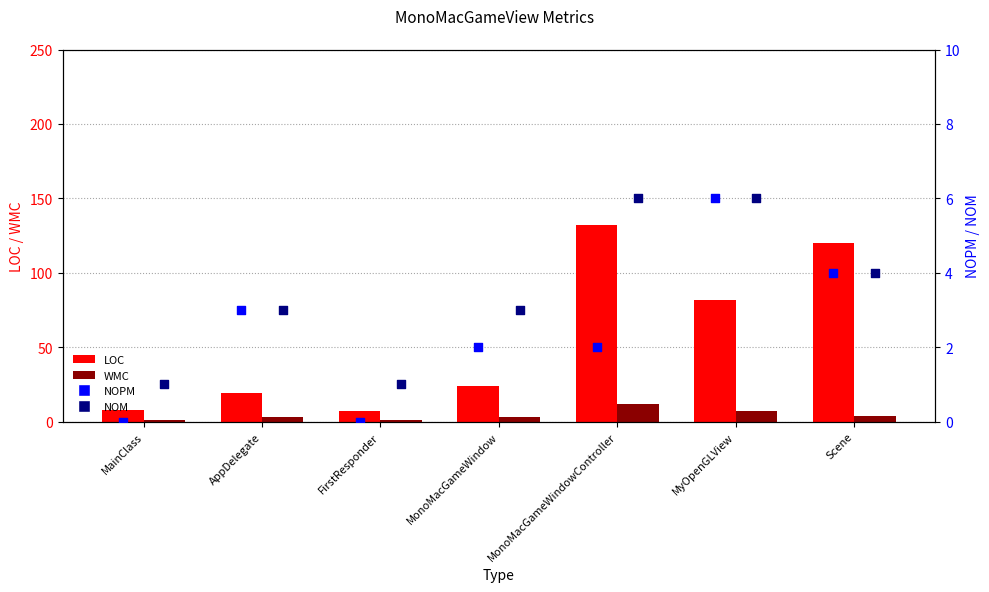

Which series contains the lowest Y value?

NOPM